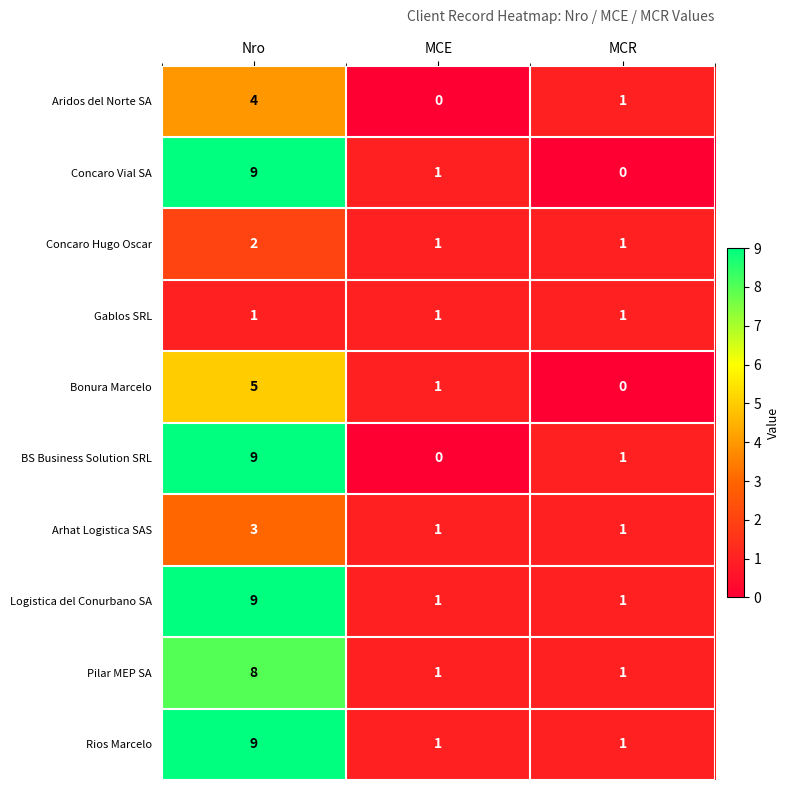

Which series changed the most between Nro and MCR?

Concaro Vial SA